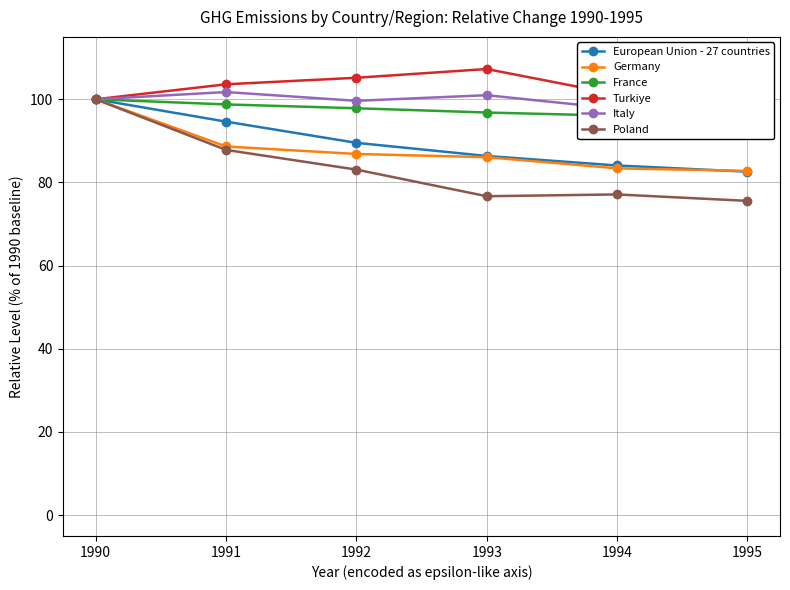

Reading left to right, what are all the values shown in this chart?

European Union - 27 countries: 1990=100.0	1991=94.6	1992=89.5	1993=86.4	1994=84.1	1995=82.6
Germany: 1990=100.0	1991=88.7	1992=86.8	1993=86.1	1994=83.4	1995=82.8
France: 1990=100.0	1991=98.8	1992=97.8	1993=96.8	1994=96.0	1995=96.8
Turkiye: 1990=100.0	1991=103.6	1992=105.2	1993=107.3	1994=101.2	1995=95.4
Italy: 1990=100.0	1991=101.7	1992=99.6	1993=101.0	1994=97.7	1995=95.6
Poland: 1990=100.0	1991=87.8	1992=83.1	1993=76.7	1994=77.1	1995=75.6